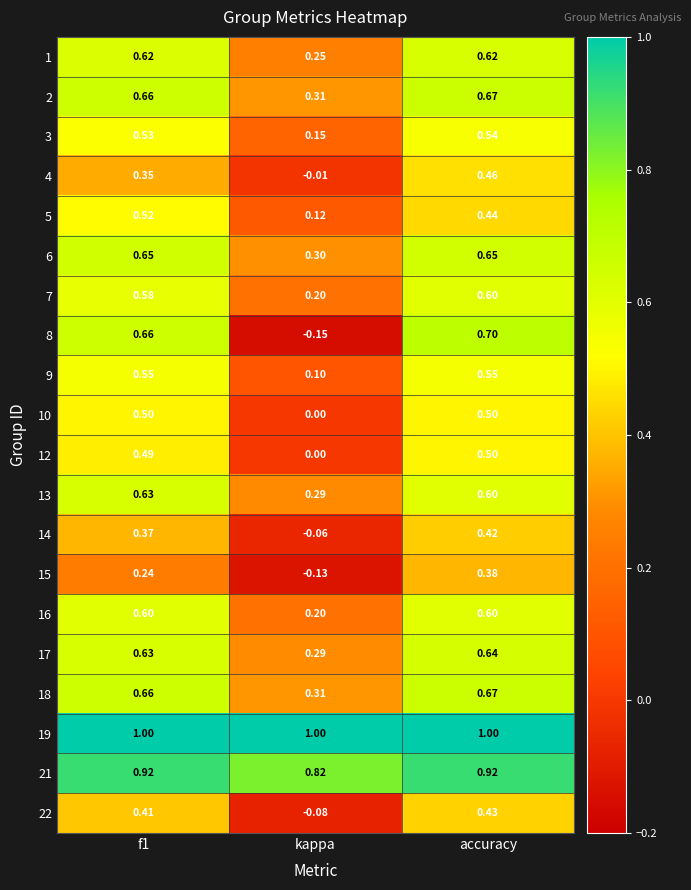

At which category is the sum across all series the highest?

accuracy